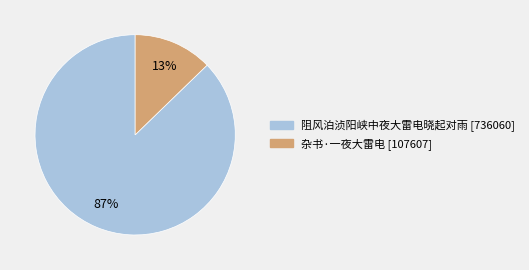

Is it true that 阻风泊浈阳峡中夜大雷电晓起对雨 is 93% of the pie?

False